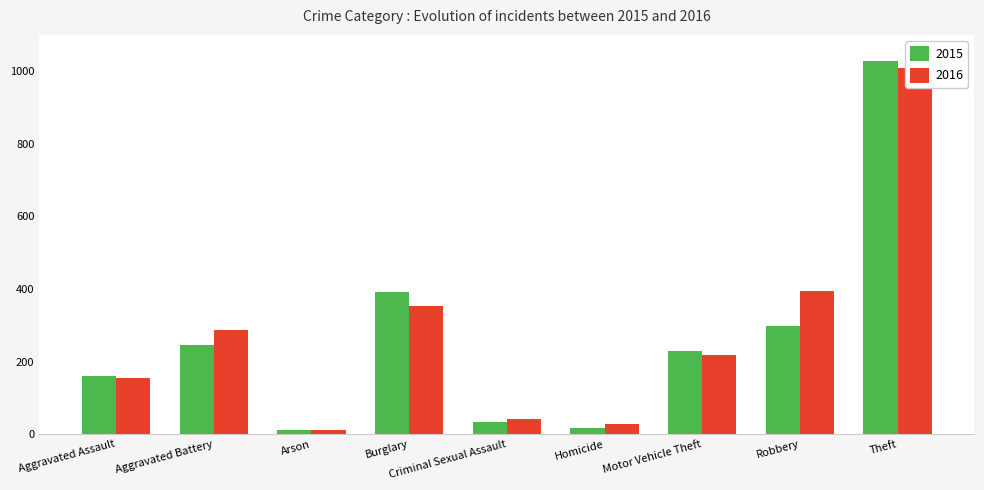

True or false: 2016 has a value of 383 at Aggravated Battery.

False